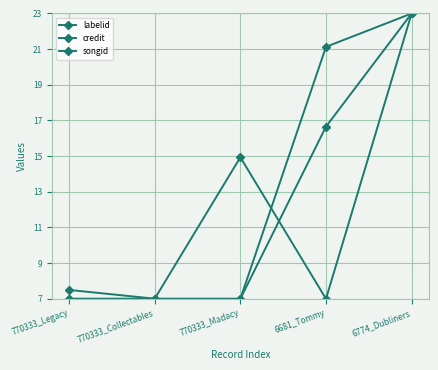

Between 770333_Collectables and 6774_Dubliners, which is larger?

6774_Dubliners